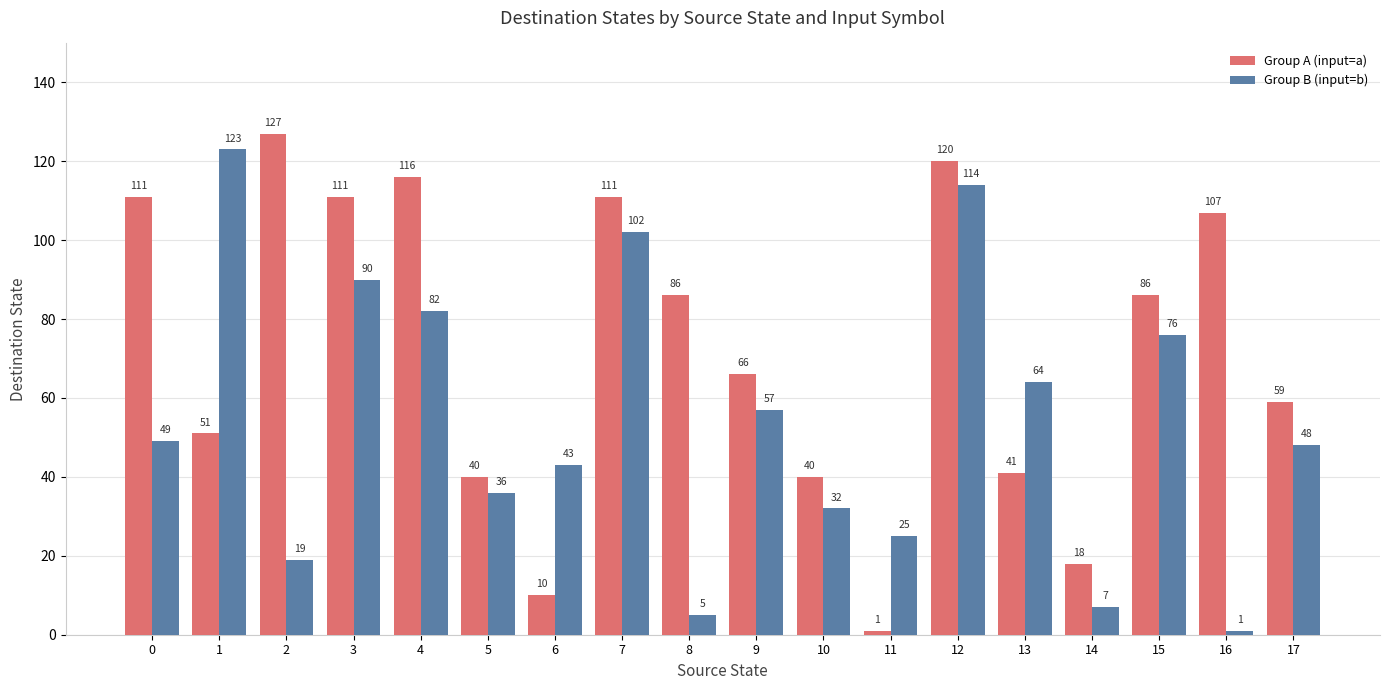

What is the lowest value of the Group A (input=a) series?

1